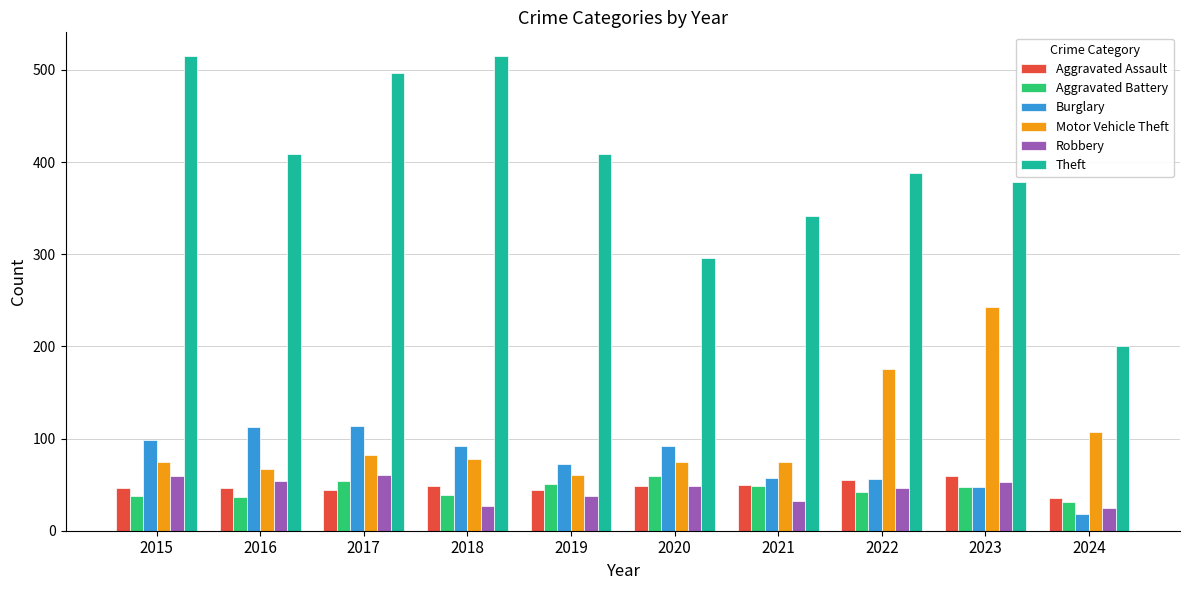

What is the difference between the Burglary values at 2023 and 2020?

45